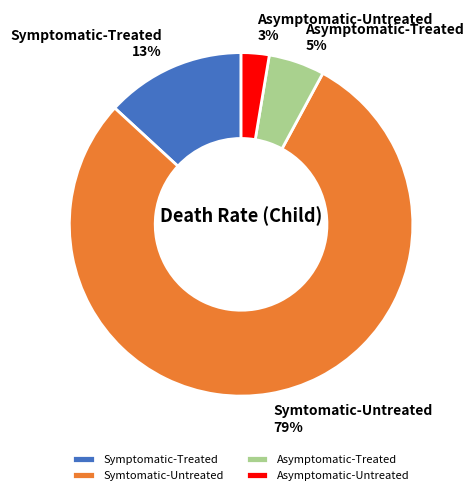

Which category accounts for the majority?

Symtomatic-Untreated